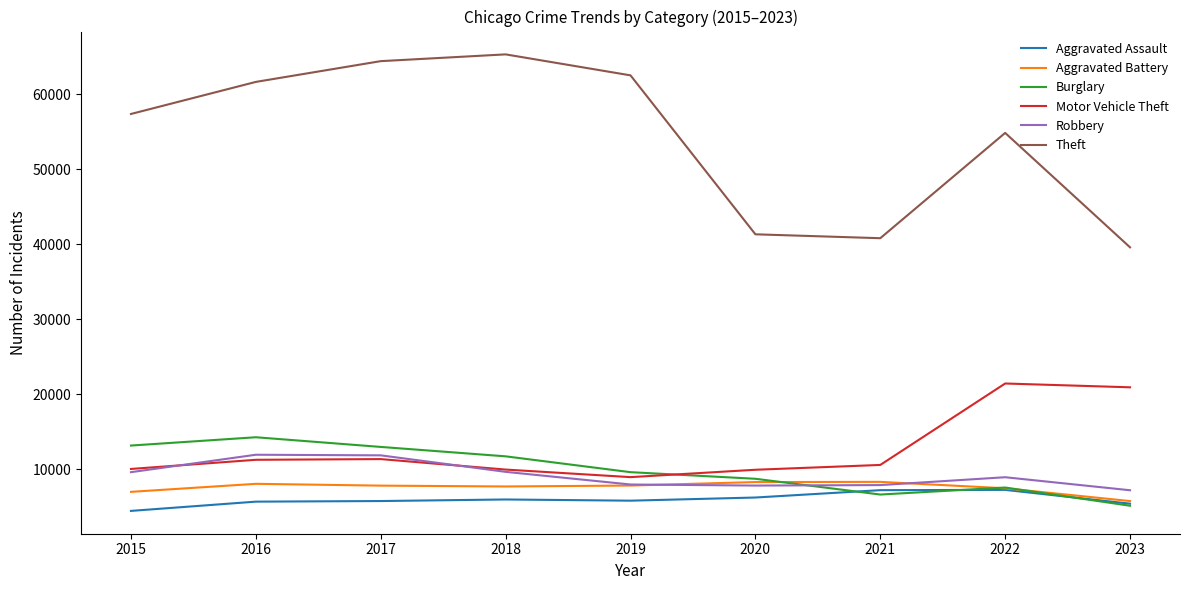

Read the Theft value at 2021.

40801